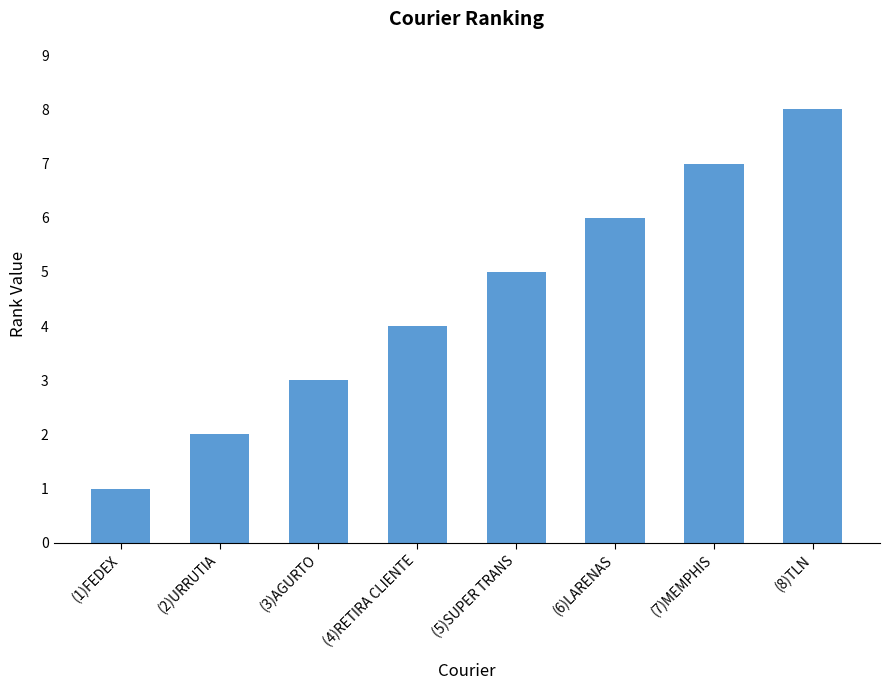

List the labels in order of value, smallest first.

(1)FEDEX, (2)URRUTIA, (3)AGURTO, (4)RETIRA CLIENTE, (5)SUPER TRANS, (6)LARENAS, (7)MEMPHIS, (8)TLN